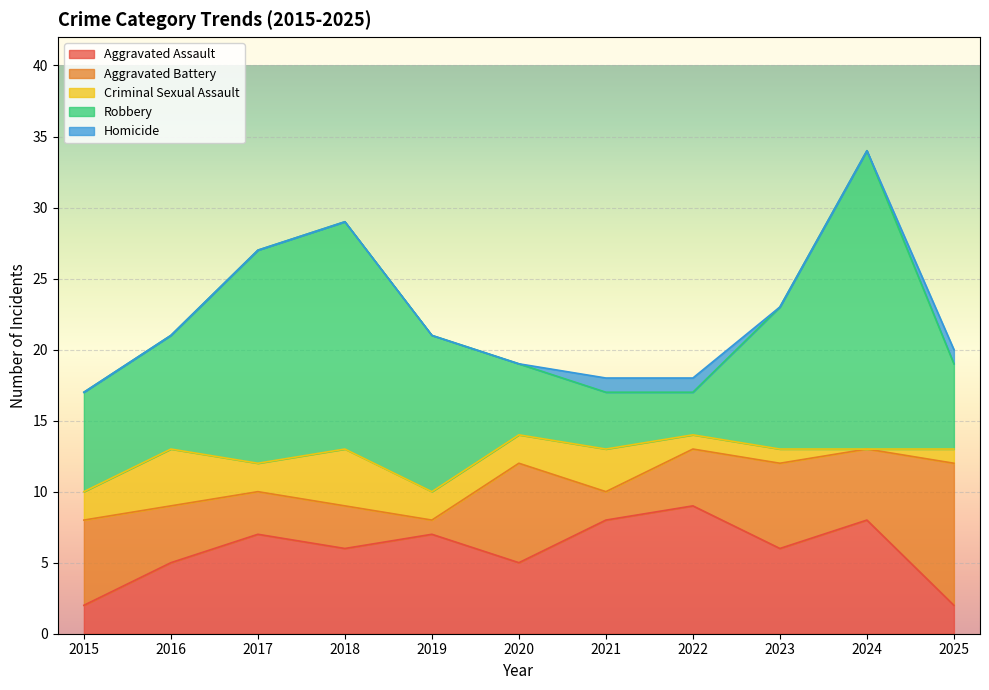

What is the difference between the highest and lowest values at 2023?

10